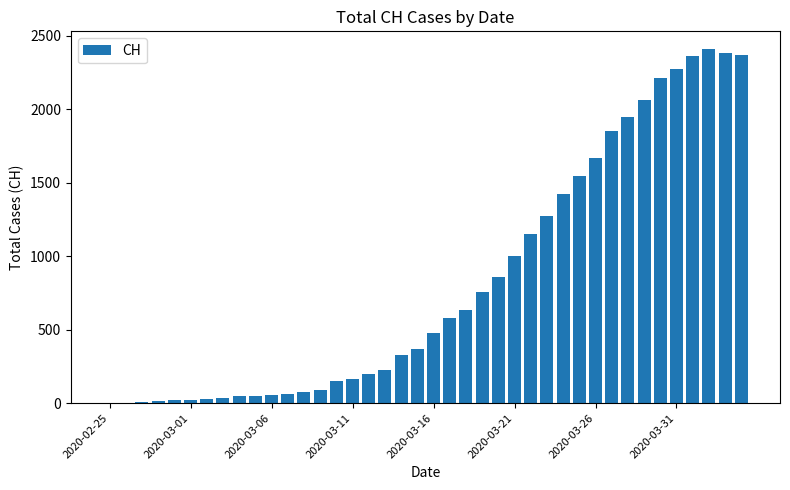

What is the greatest value displayed?

2409